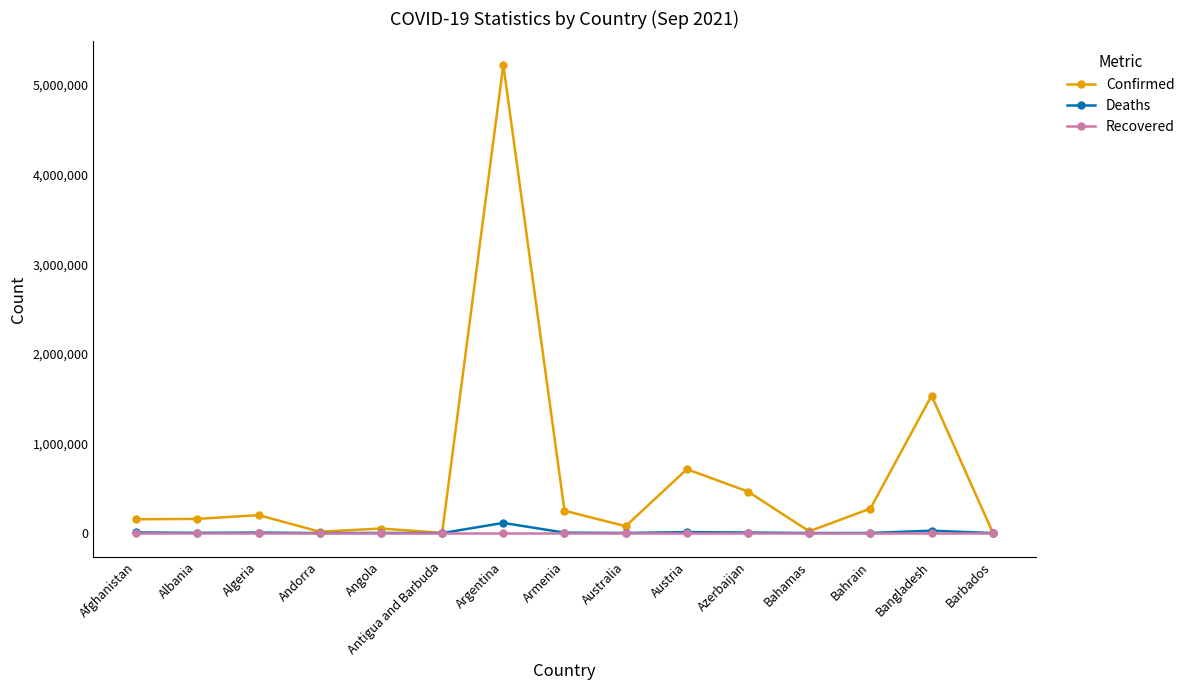

What is the total value across all series at Afghanistan?

161351